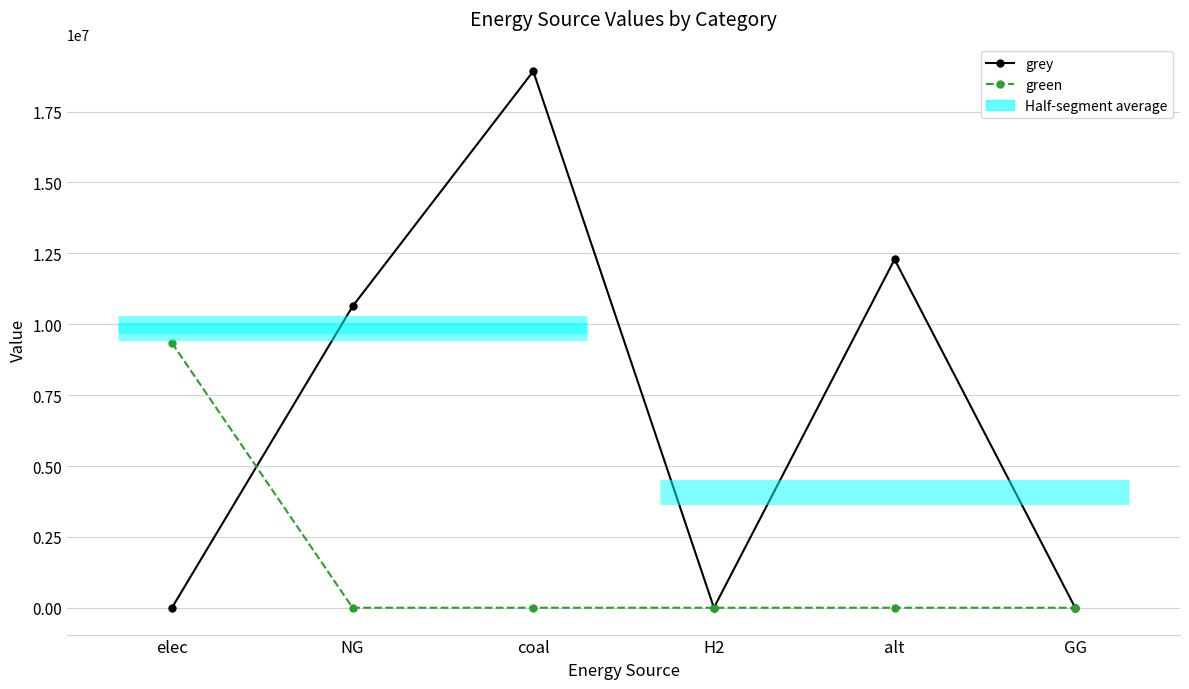

What is the total value across all series at alt?

12288253.3